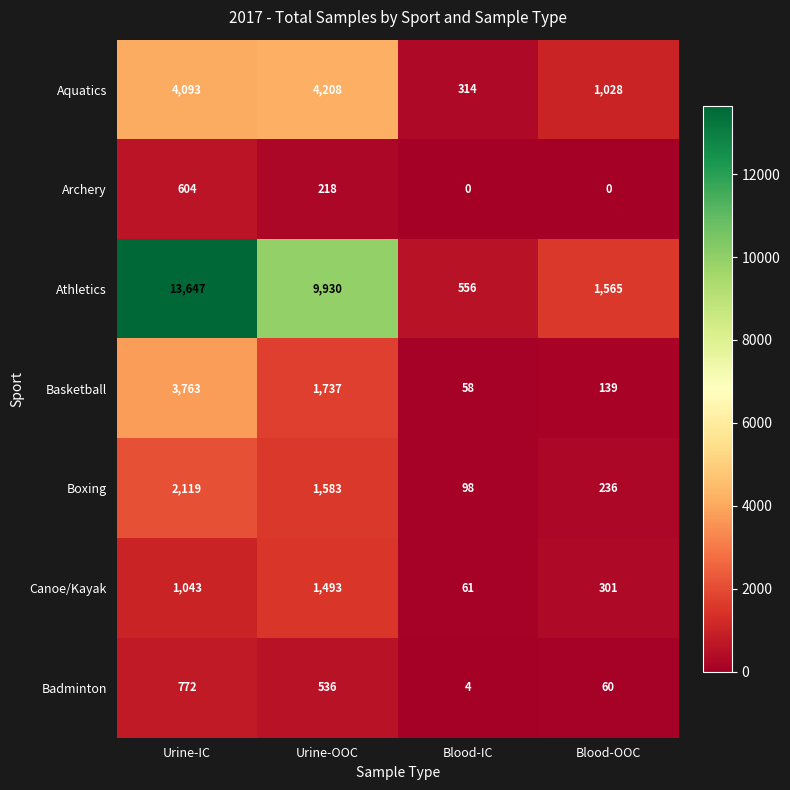

How many data points does each series have?

4